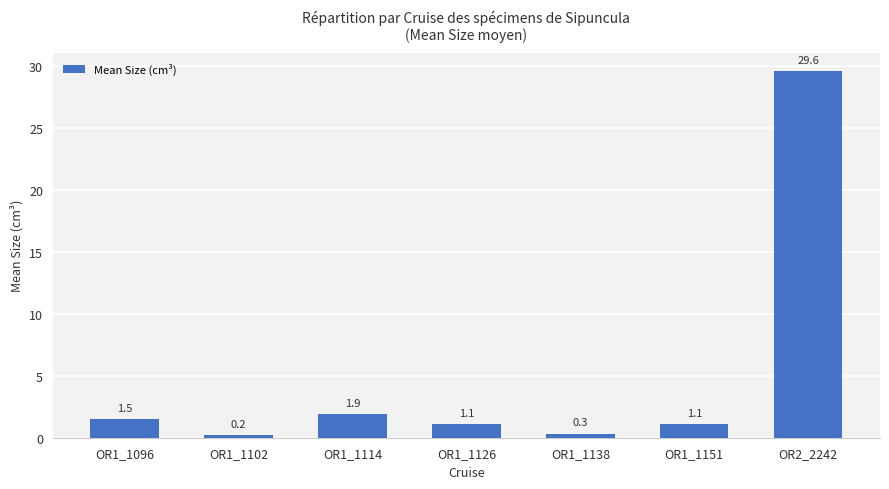

What is the value of the 5th bar from the left?

0.3